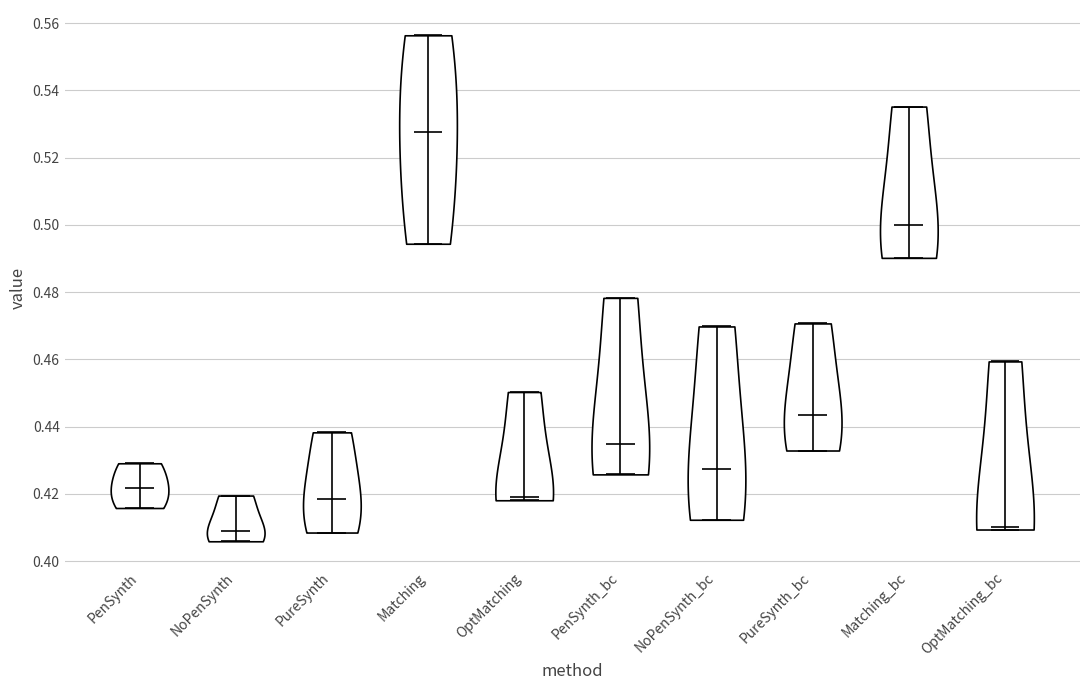

What is the lowest point the violin for Matching_bc reaches on the y-axis? The values are not printed on the chart, so give them approximately, as read against the axis.

0.490